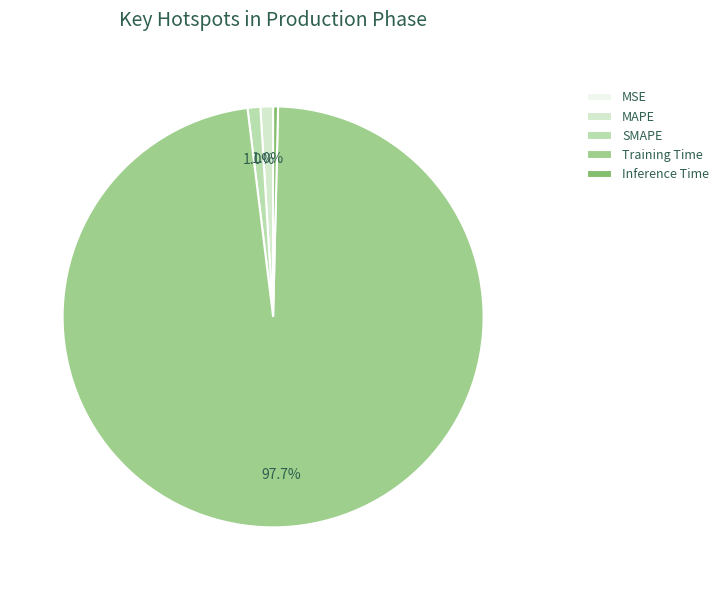

True or false: SMAPE accounts for 11% of the total.

False